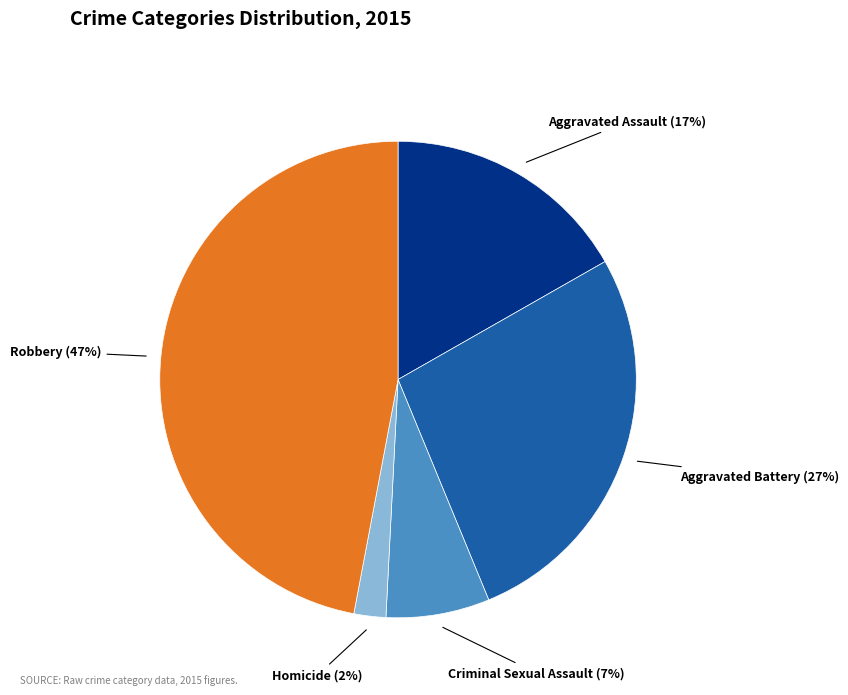

To the nearest percent, what percentage of the pie is Aggravated Assault?

17%